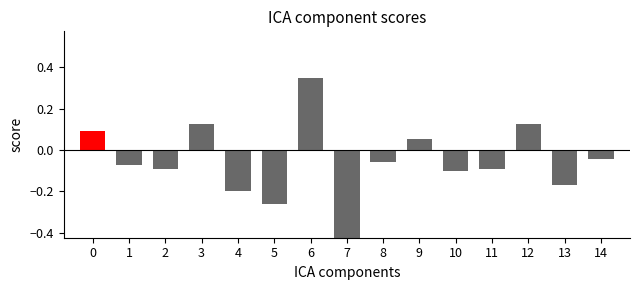

Is it true that the value at 13 is -0.2?

True